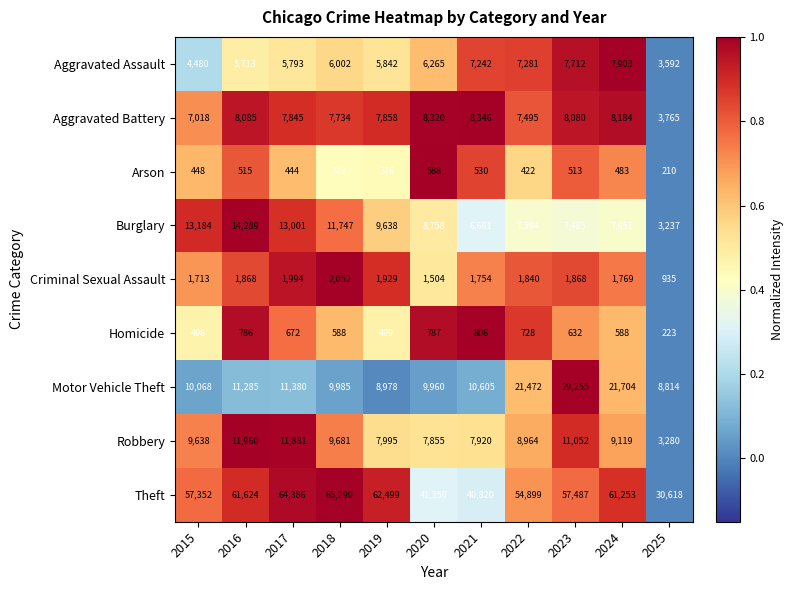

What is the sum of all Robbery values?

99345